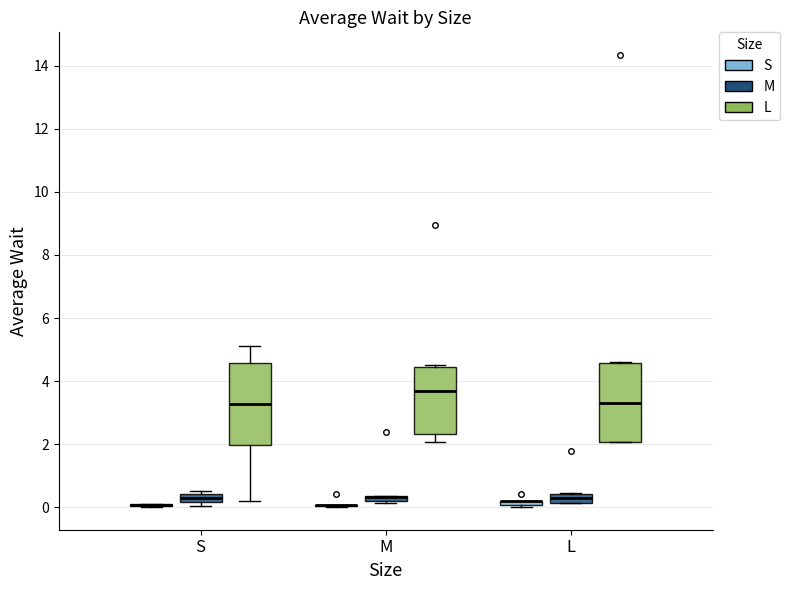

Where is the upper edge of the box for S (M) on the y-axis? The values are not printed on the chart, so give them approximately, as read against the axis.

0.4